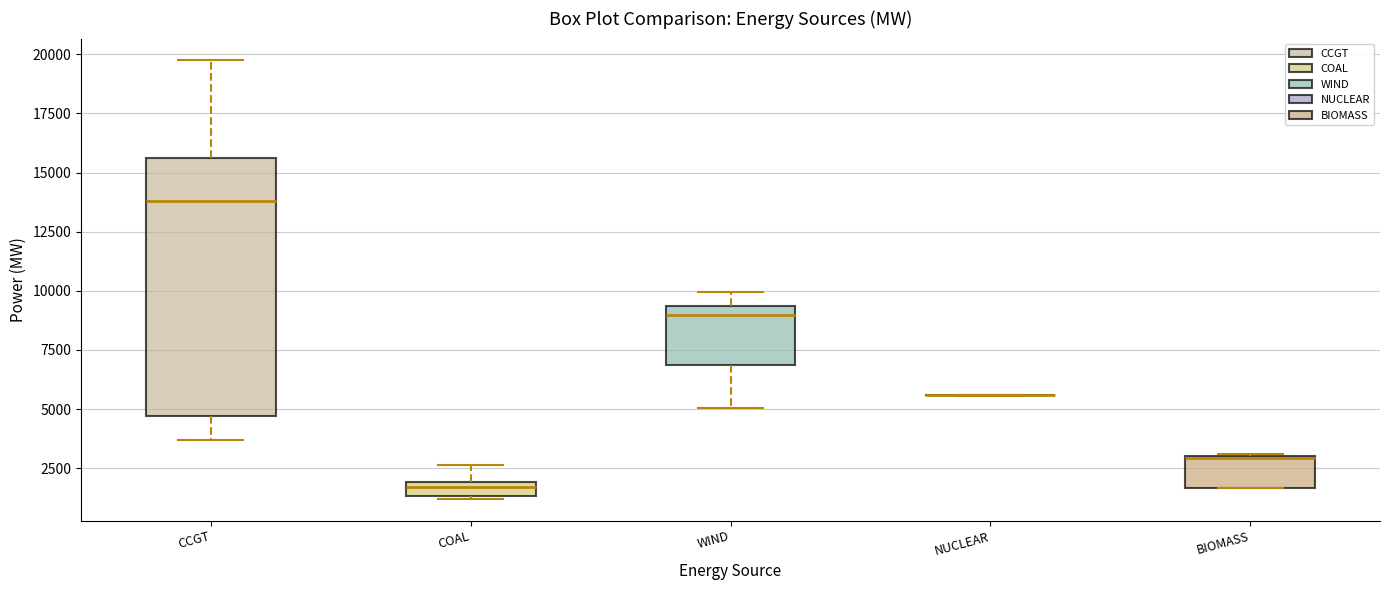

Which box is the tallest, from its lower edge to its upper edge?

CCGT